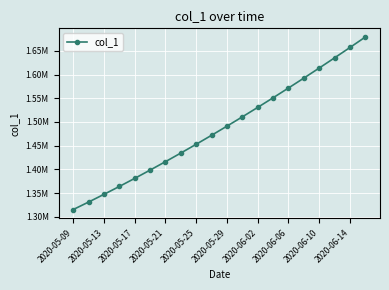

True or false: there are more than 0 points higher than both neighbors.

False